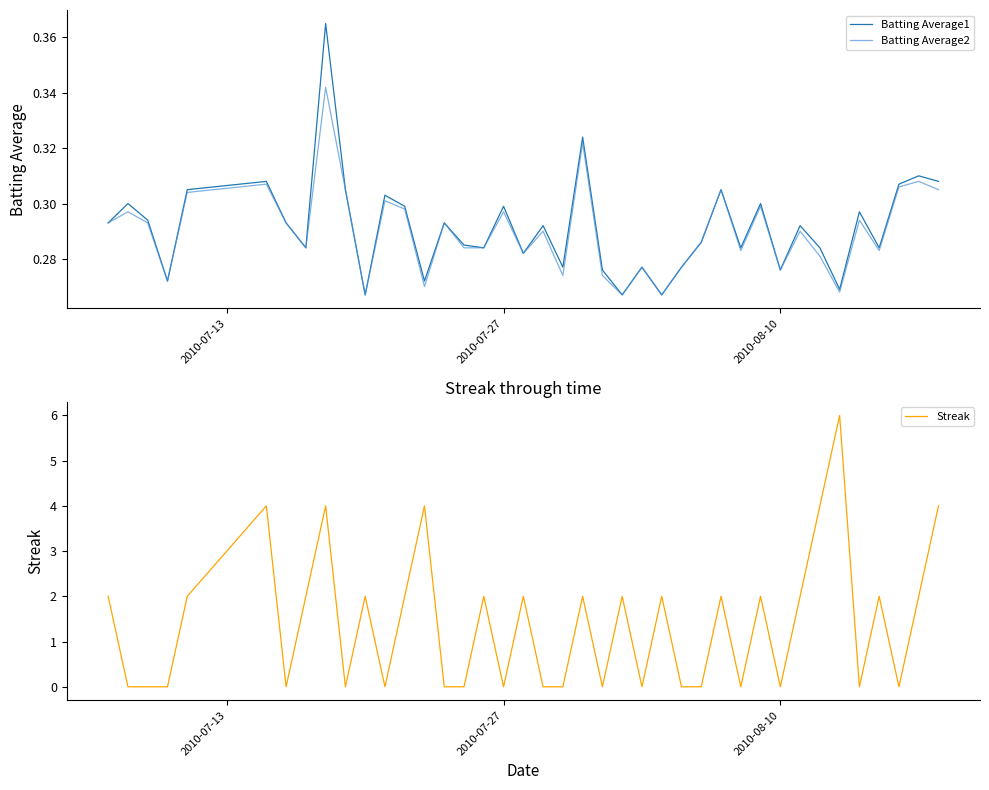

In Streak, how many points are higher than both neighbors (excluding endpoints)?

13